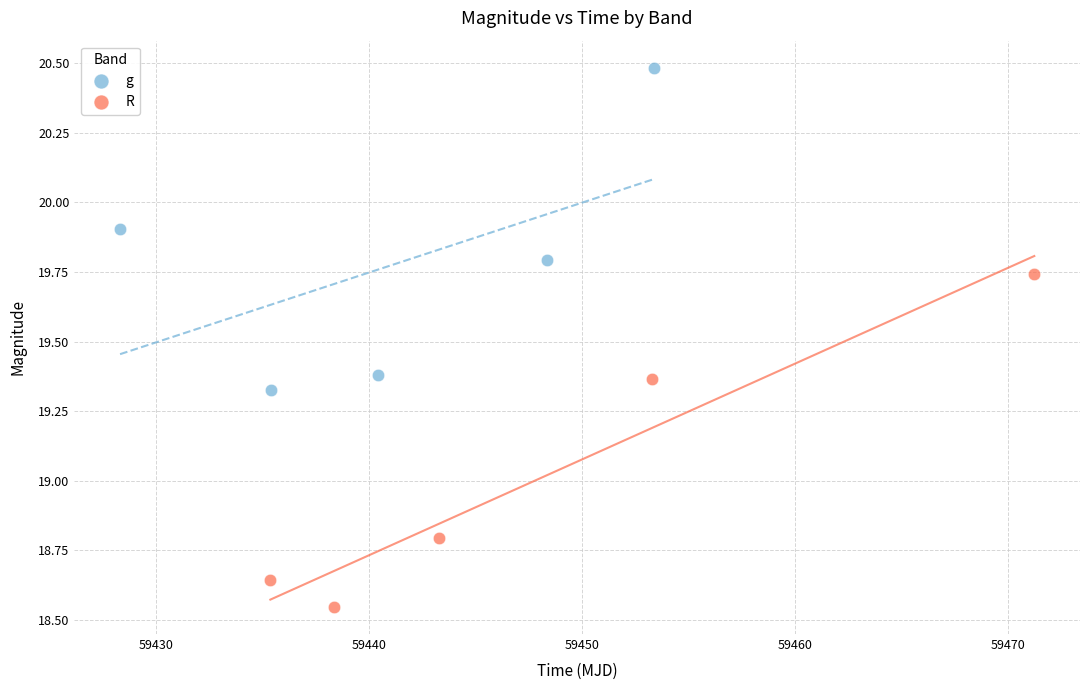

Which series has the widest spread of Y values?

R